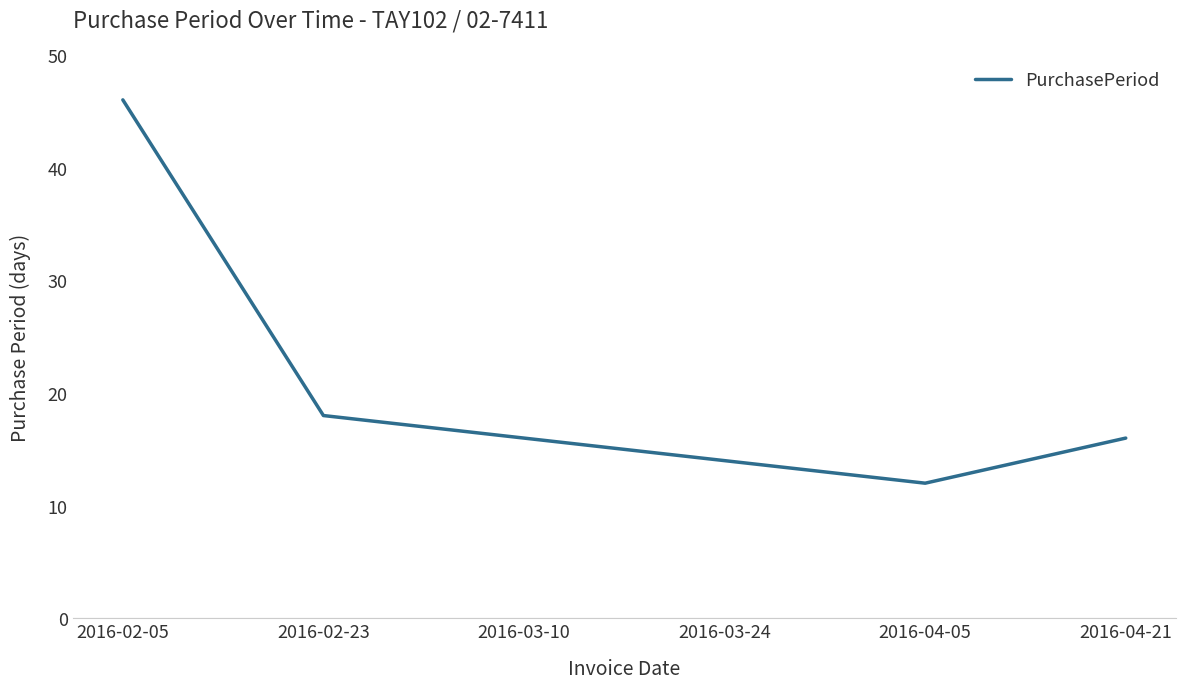

What is the sum of all values?

122